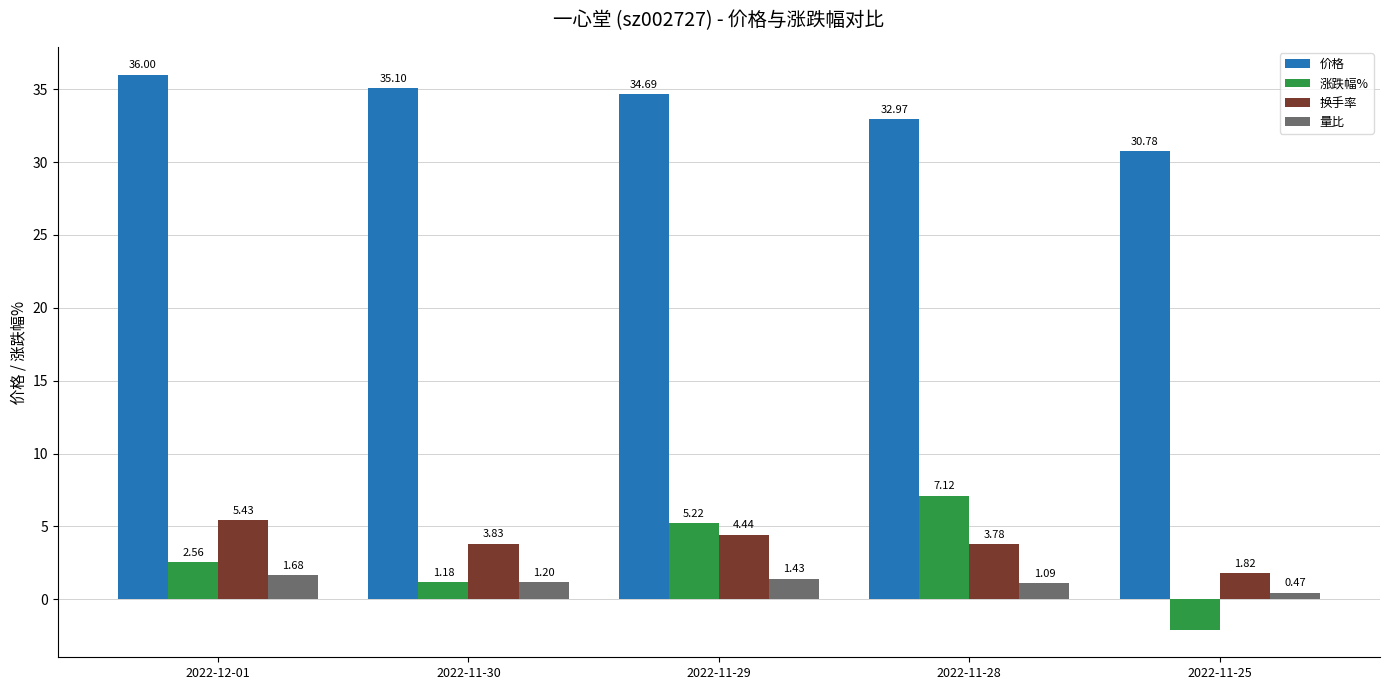

At how many categories does at least one series exceed 9?

5